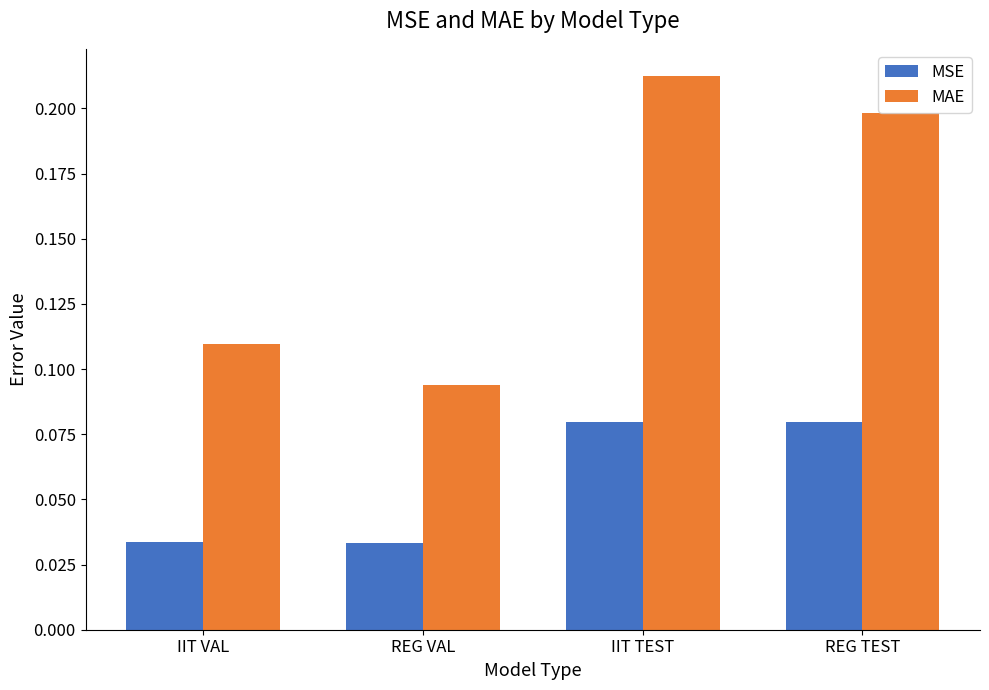

Which series changed the most between IIT VAL and IIT TEST?

MAE